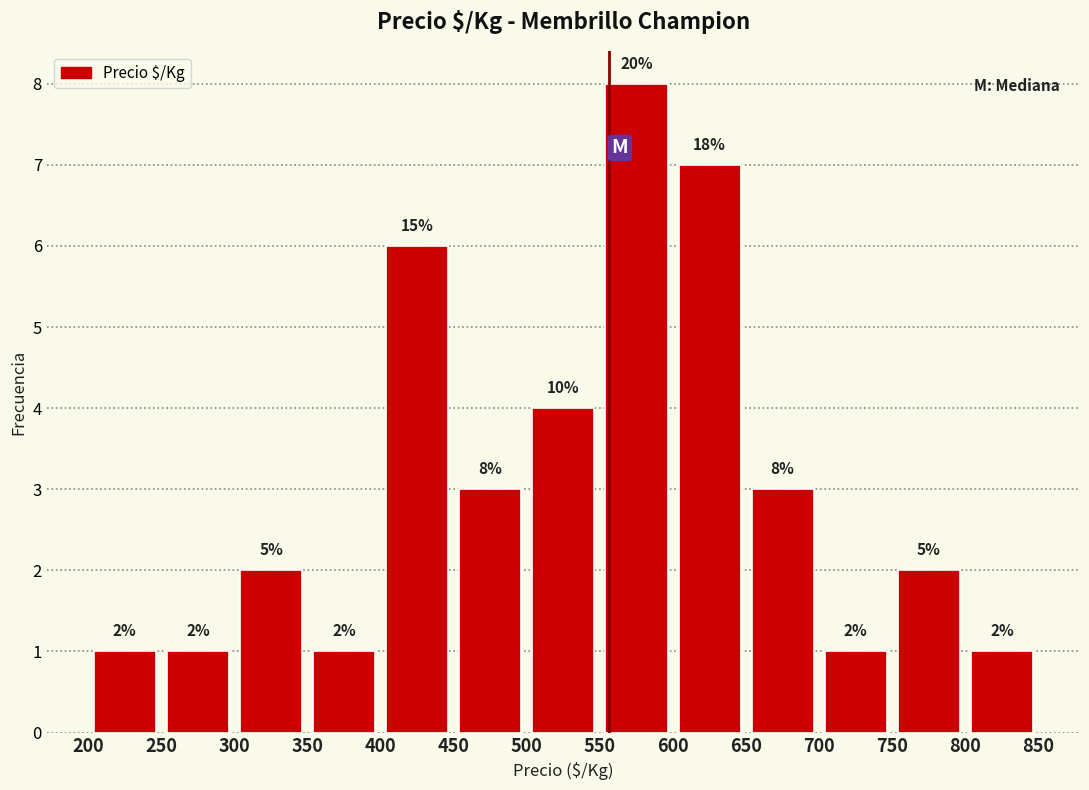

Over which range of the x-axis is the bar tallest?

550 to 600